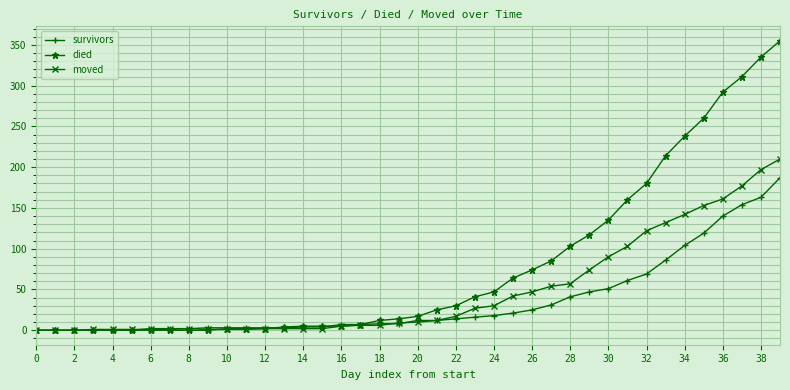

What are all the series names shown in the legend?

survivors, died, moved